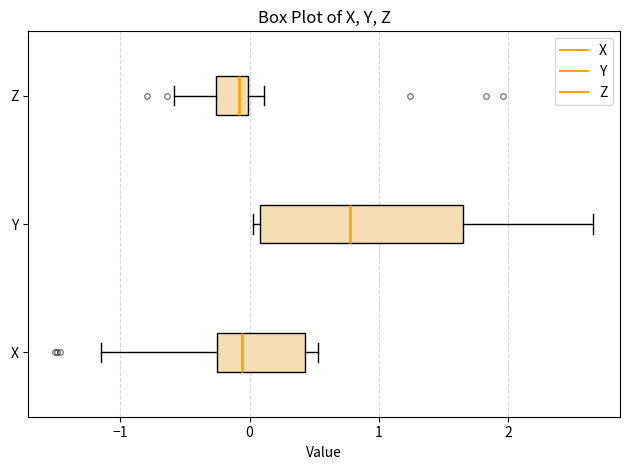

Where does the left whisker of the box for X end on the x-axis? The values are not printed on the chart, so give them approximately, as read against the axis.

-1.1